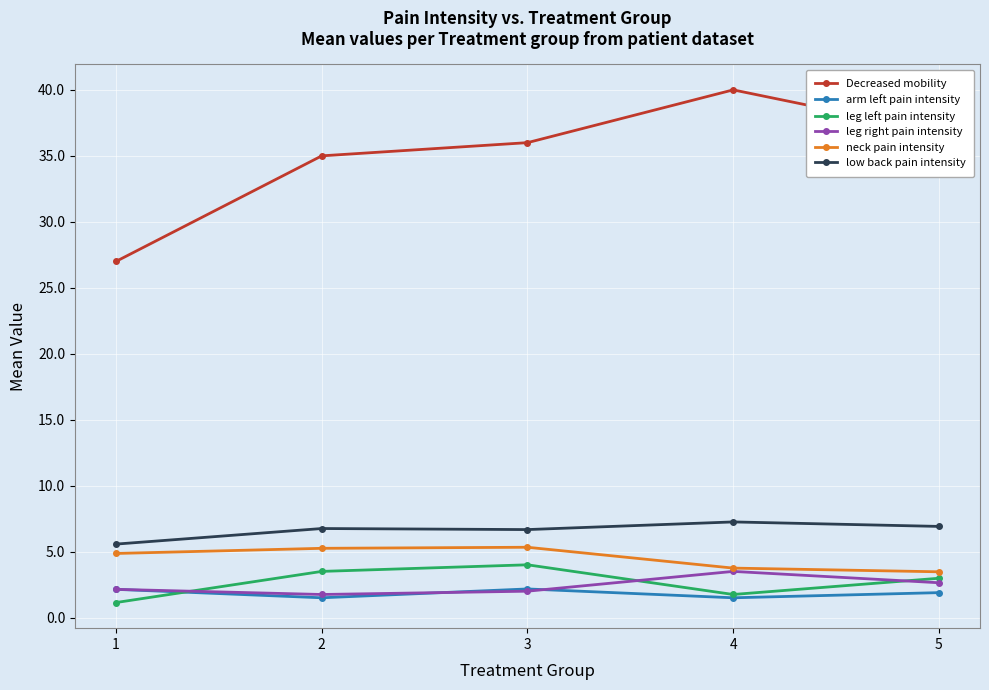

What is the minimum value for arm left pain intensity?

1.5